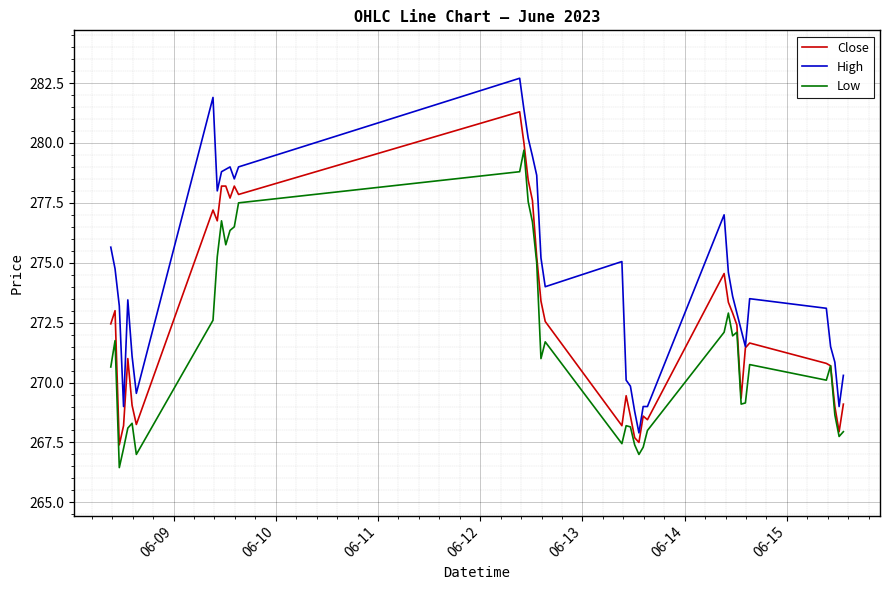

What is the greatest value displayed?

282.7